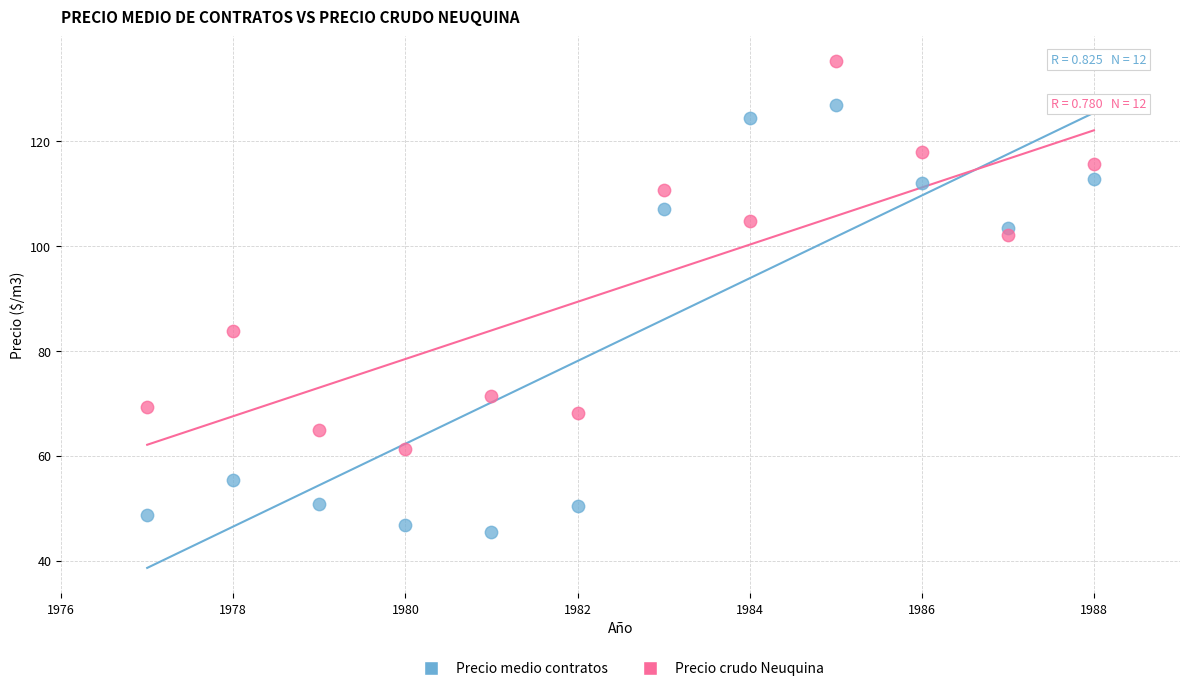

Across all series, what Y value is closest to 90?

83.8